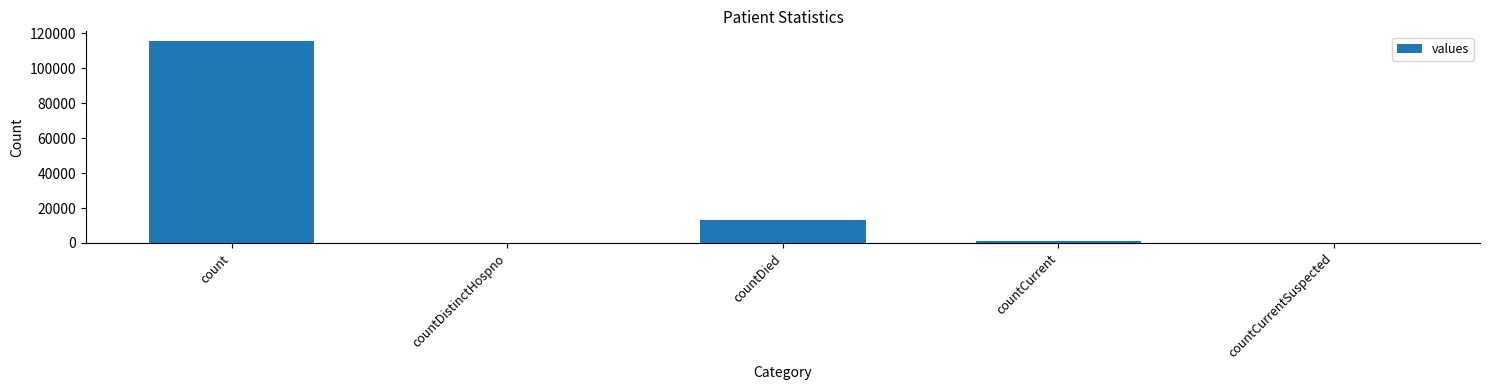

At which label is the value closest to 57689?

countDied